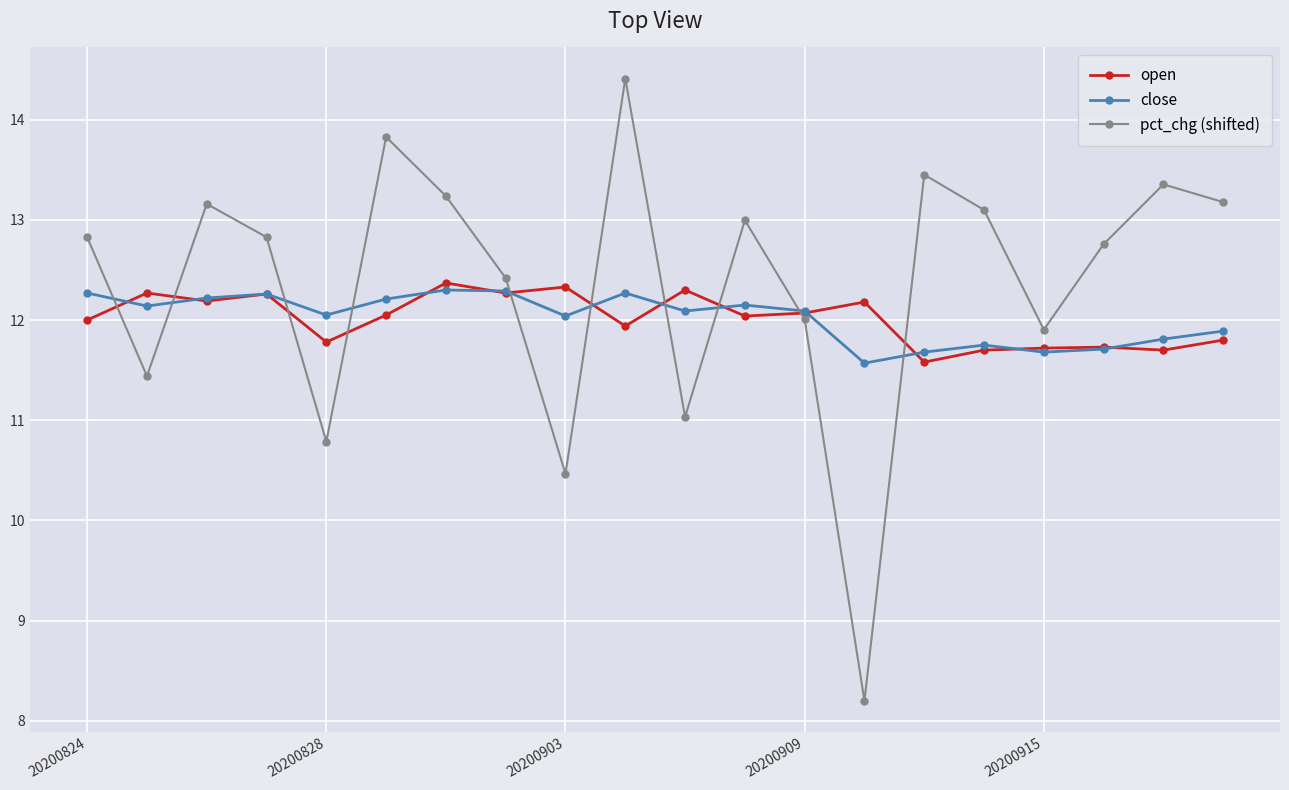

What is the difference between the maximum and second lowest values in the pct_chg (shifted) series?

3.9